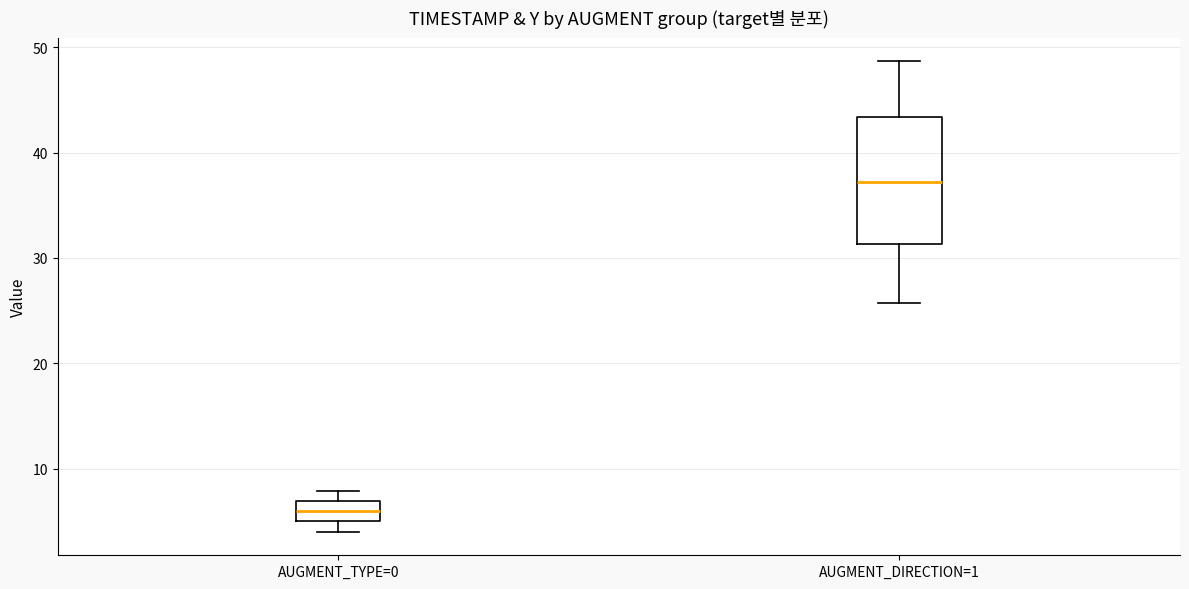

Comparing the boxes themselves (not the whiskers), which one is the tallest?

AUGMENT_DIRECTION=1